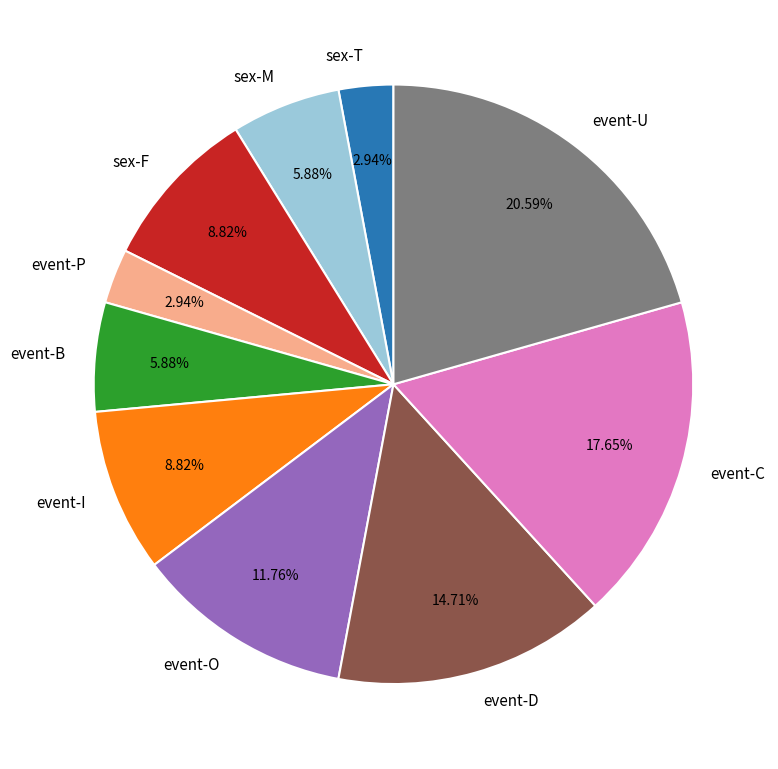

Is there any slice that represents more than half of the pie?

No